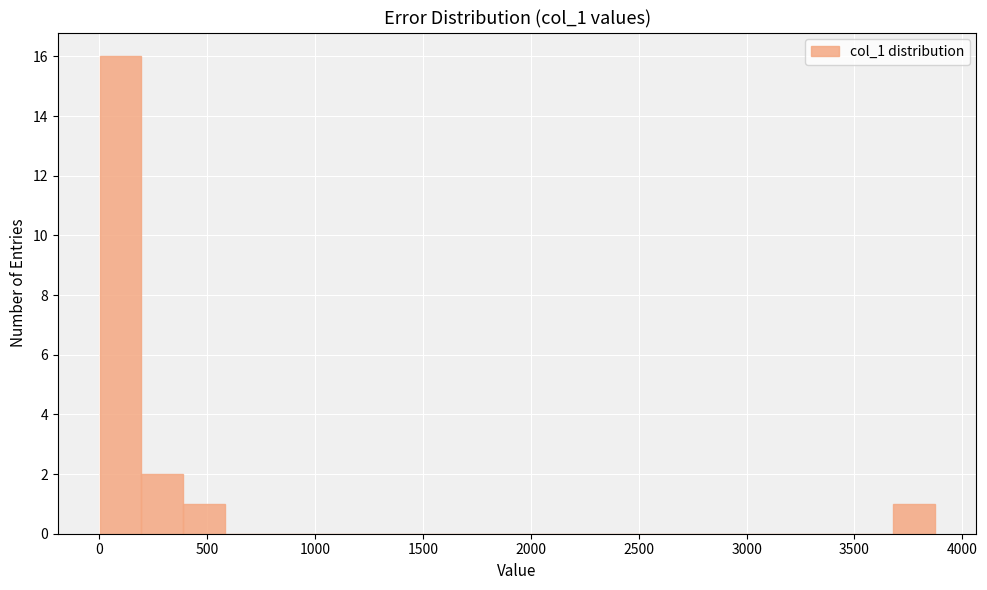

Around what value on the x-axis is the tallest bar? Give the approximate position of its centre, as read against the axis.

100